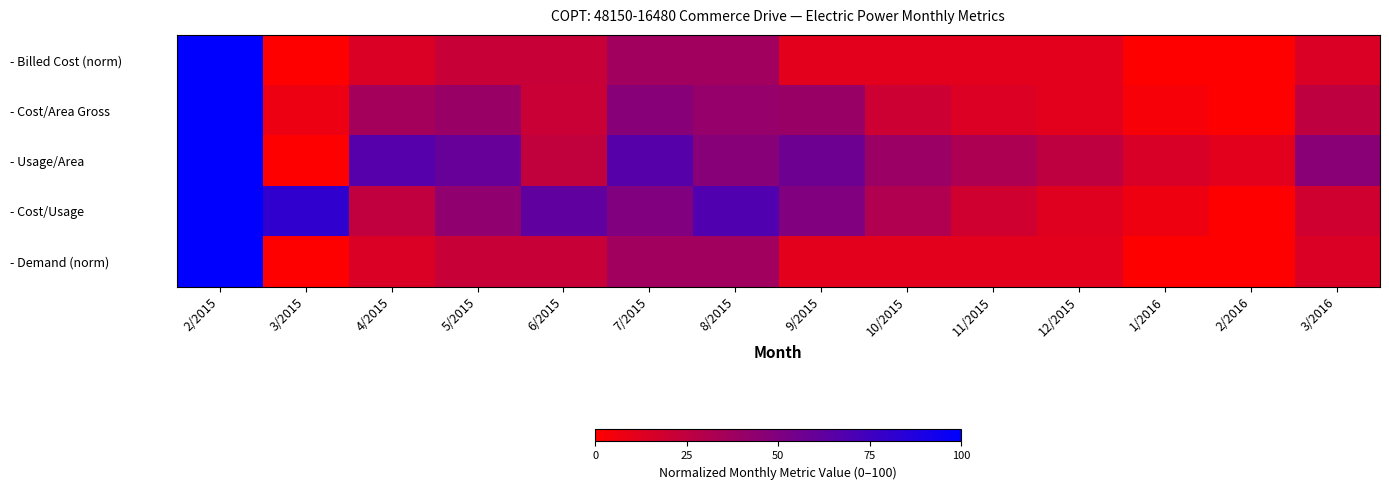

At which category is the sum across all series the highest?

2/2015